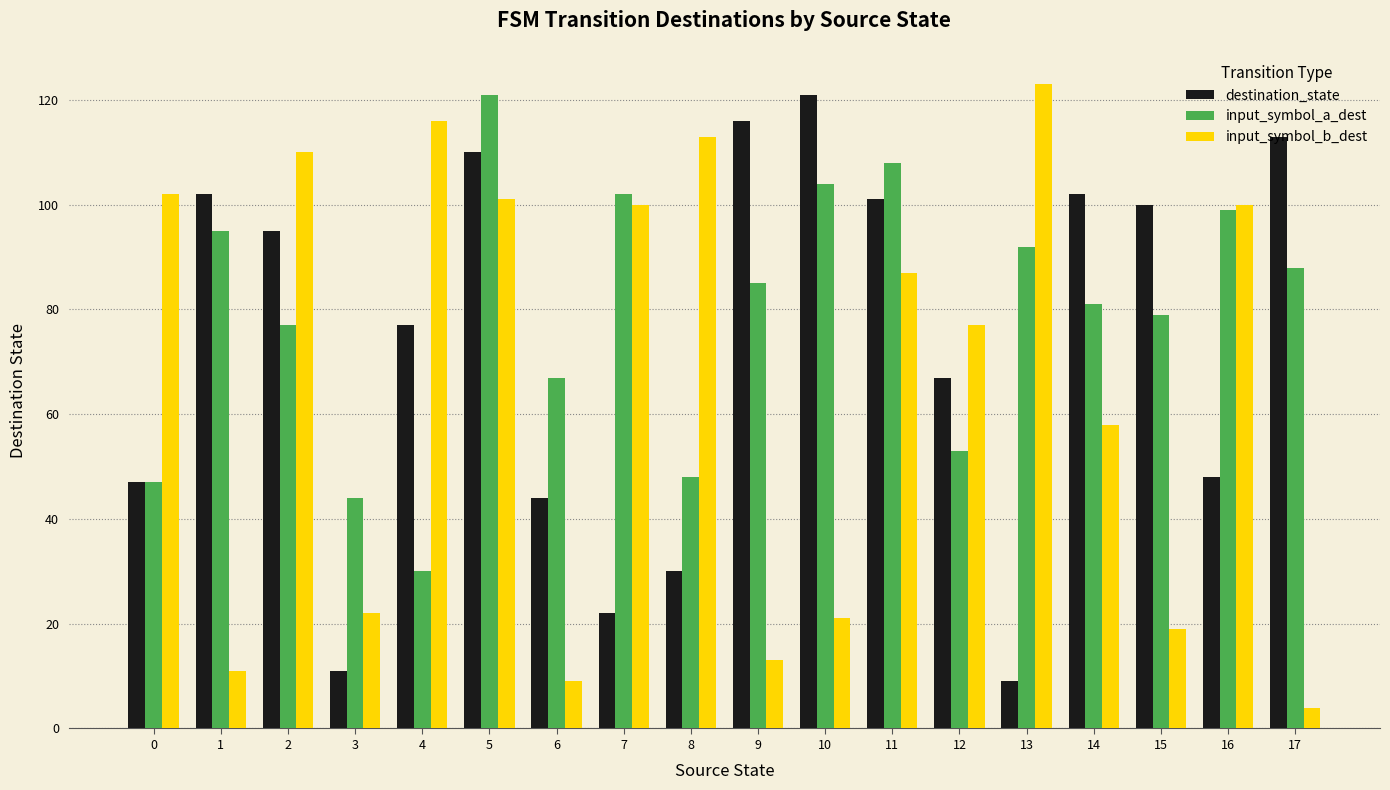

Count the number of categories in the chart.

18